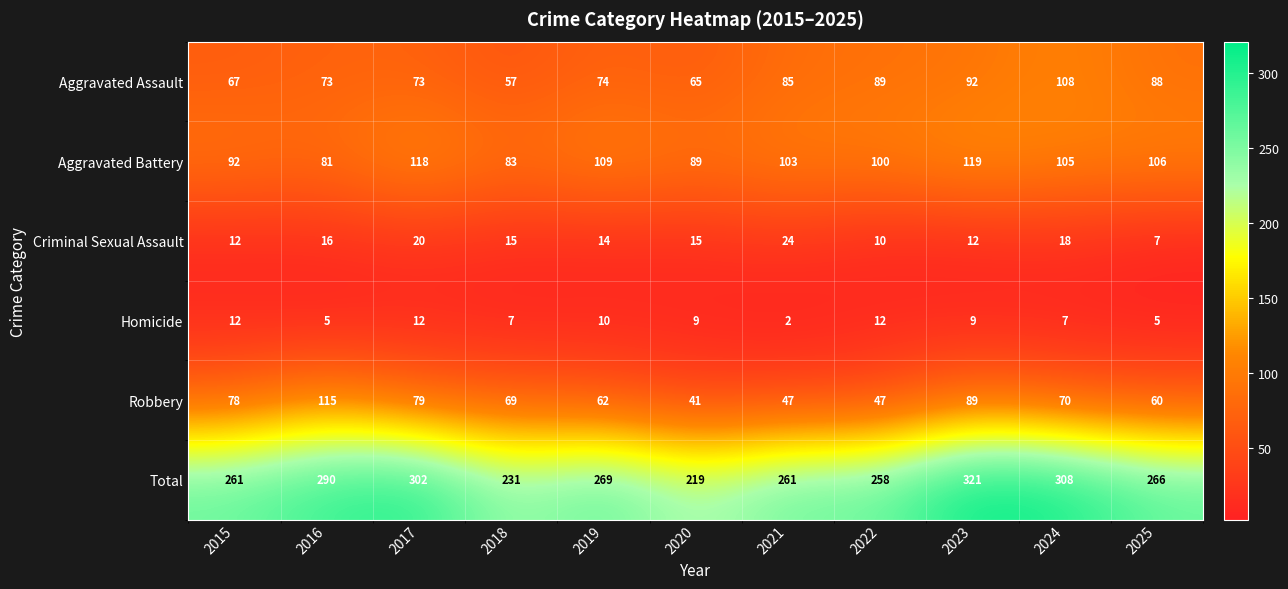

What is the spread (max minus min) of values at 2020?

210